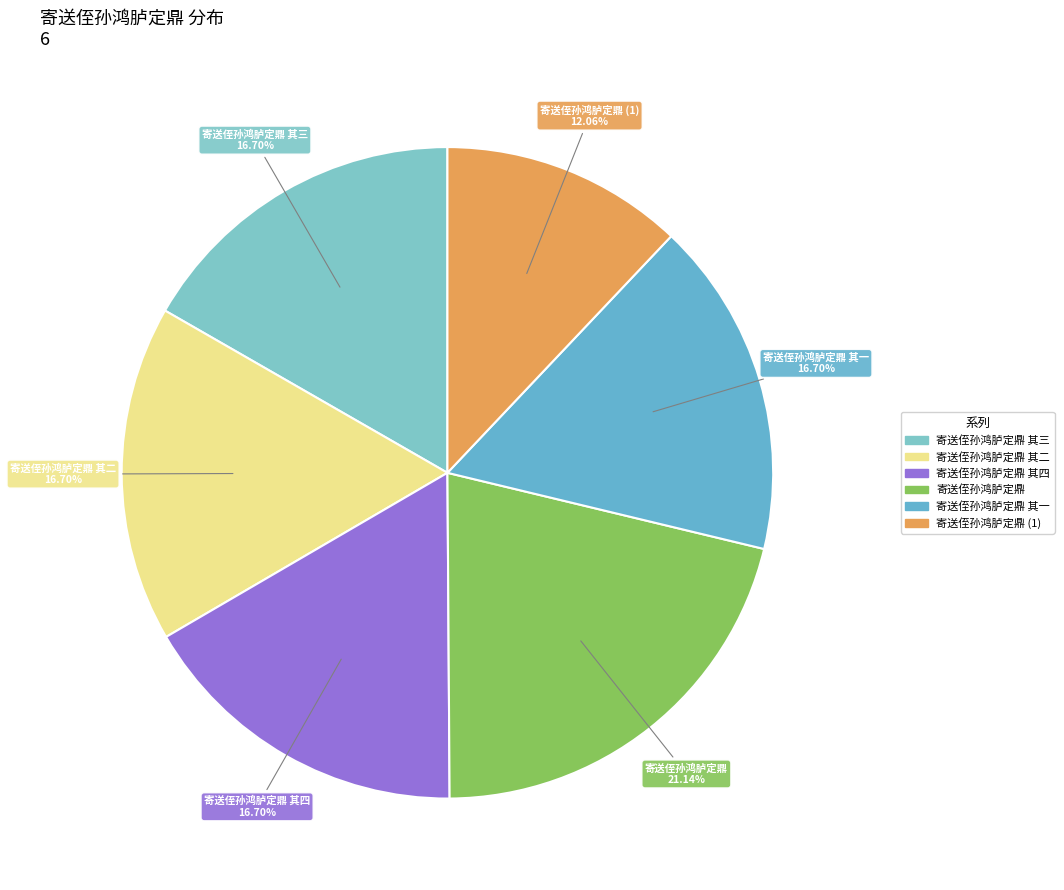

How many segments does this pie chart have?

6